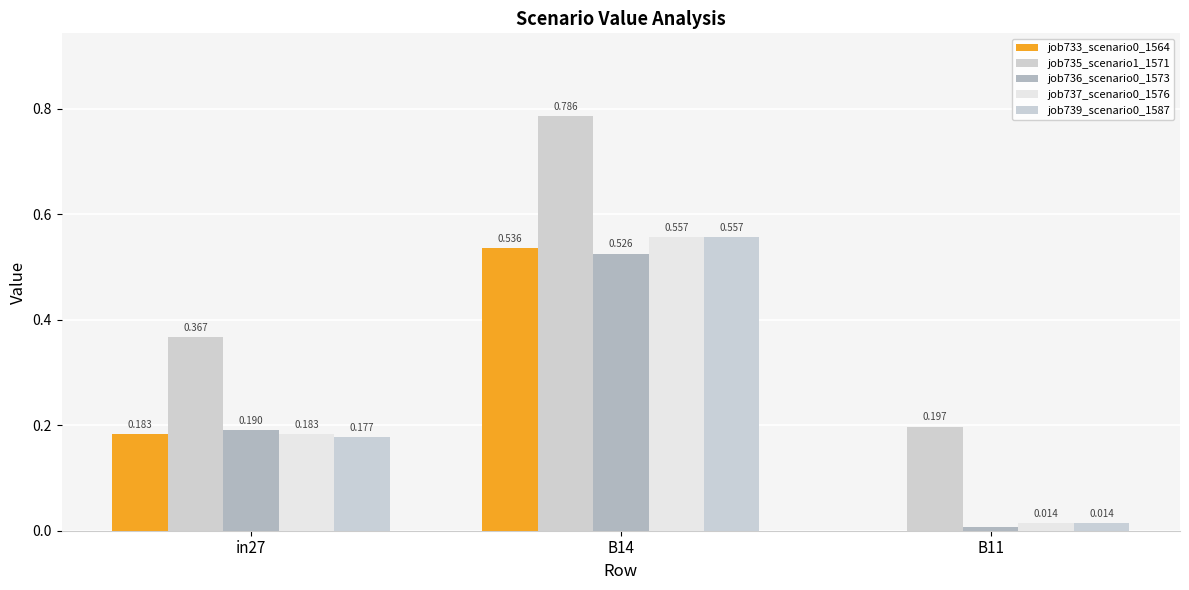

Reading left to right, transcribe all the data shown in this chart.

job733_scenario0_1564: in27=0.2	B14=0.5	B11=0.0
job735_scenario1_1571: in27=0.4	B14=0.8	B11=0.2
job736_scenario0_1573: in27=0.2	B14=0.5	B11=0.0
job737_scenario0_1576: in27=0.2	B14=0.6	B11=0.0
job739_scenario0_1587: in27=0.2	B14=0.6	B11=0.0